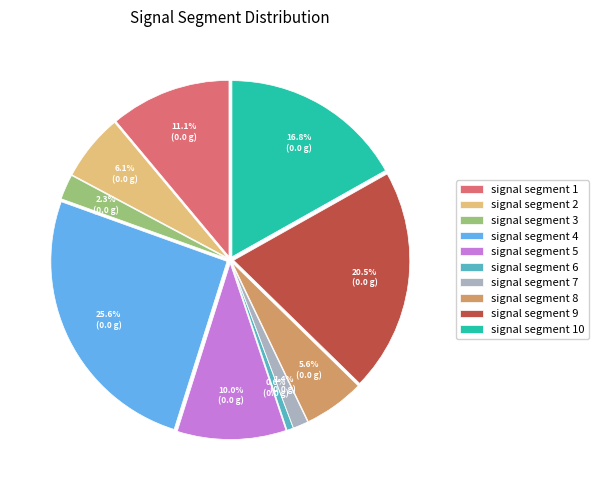

To the nearest percent, what portion does signal segment 6 represent?

1%